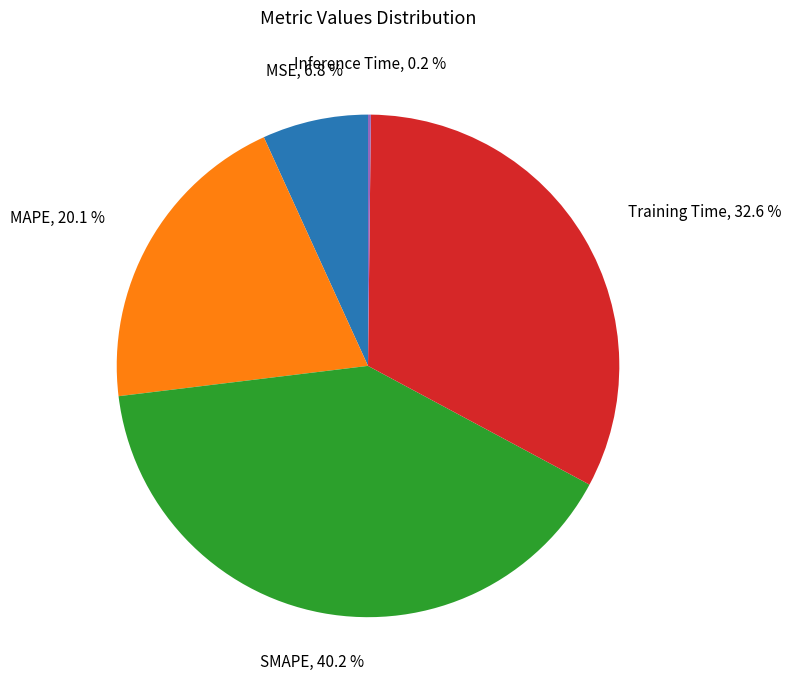

To the nearest percent, what is the average slice percentage?

20%